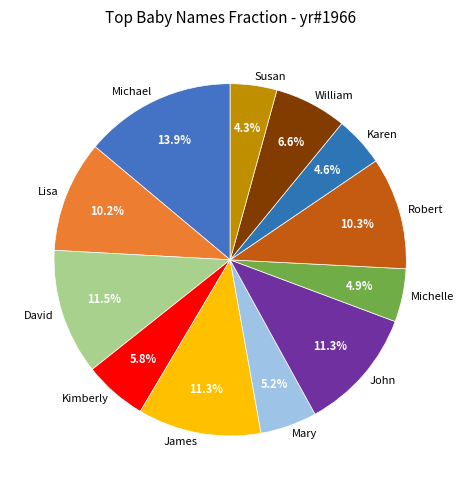

Which slice is the largest?

Michael